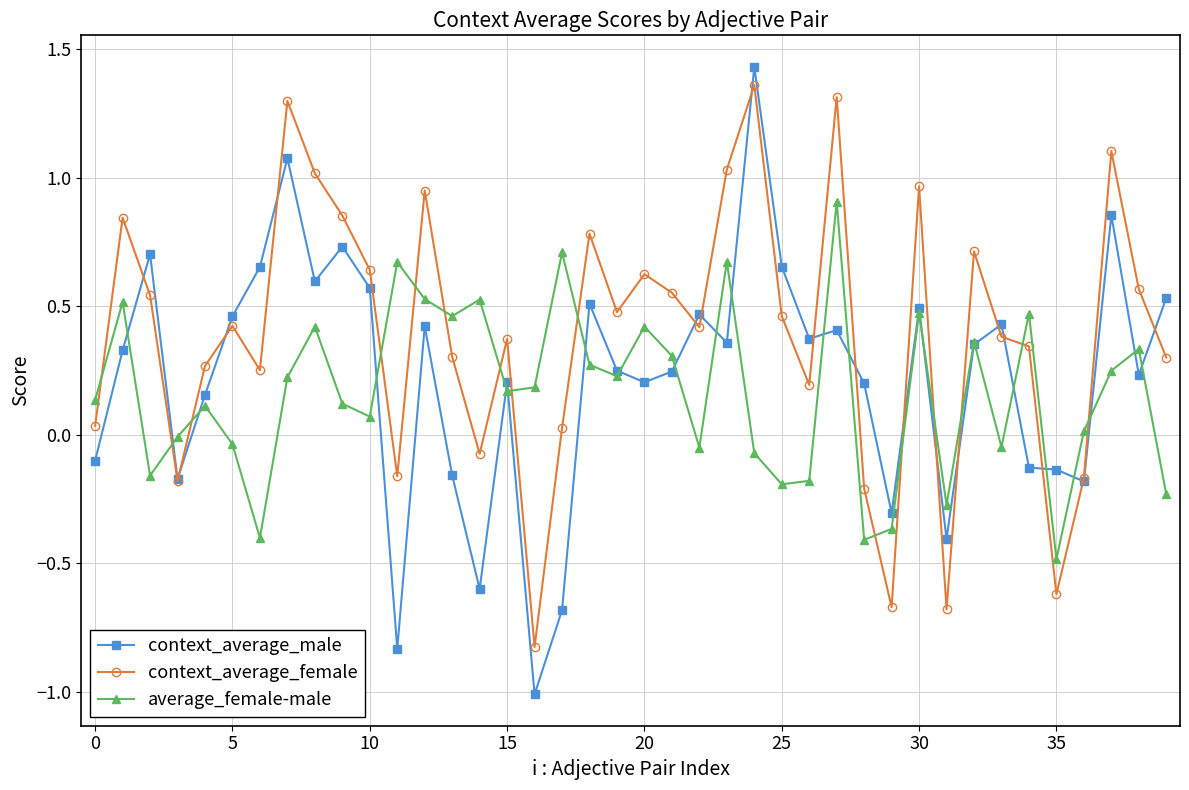

Which series has the largest total across all categories?

context_average_female